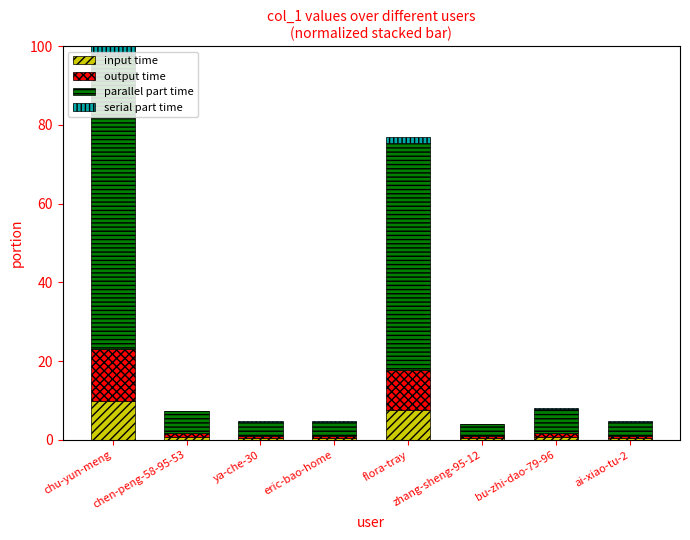

What is the highest value of the input time series?

10.0